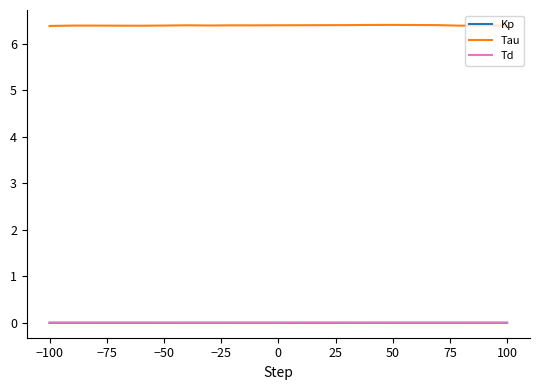

Which series has the largest range (max minus min)?

Tau